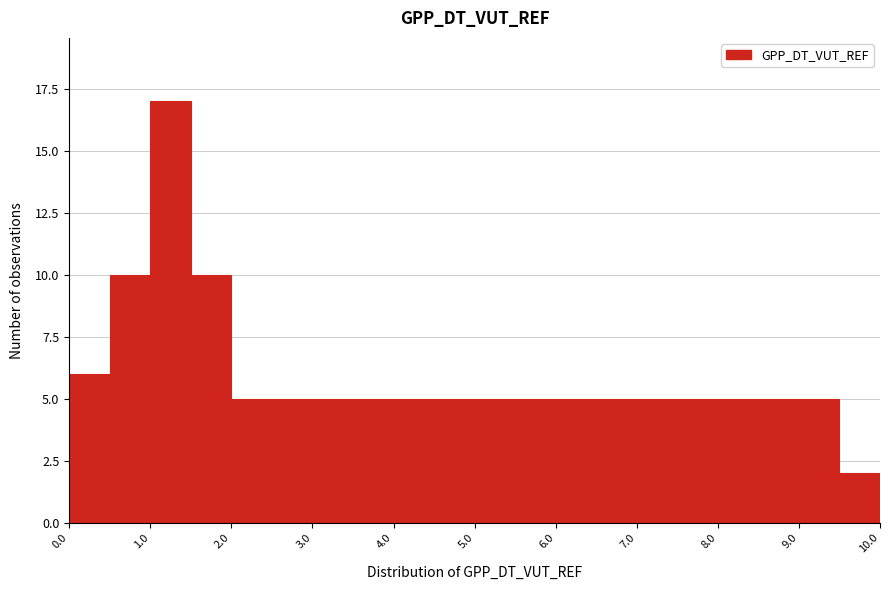

Reading left to right, list every bar in this chart as the range it spans on the x-axis followed by its height. The values are not printed on the chart, so give them approximately, as read against the axis.

0.0 to 0.5: 6
0.5 to 1.0: 10
1.0 to 1.5: 17
1.5 to 2.0: 10
2.0 to 2.5: 5
2.5 to 3.0: 5
3.0 to 3.5: 5
3.5 to 4.0: 5
4.0 to 4.5: 5
4.5 to 5.0: 5
5.0 to 5.5: 5
5.5 to 6.0: 5
6.0 to 6.5: 5
6.5 to 7.0: 5
7.0 to 7.5: 5
7.5 to 8.0: 5
8.0 to 8.5: 5
8.5 to 9.0: 5
9.0 to 9.5: 5
9.5 to 10.0: 2